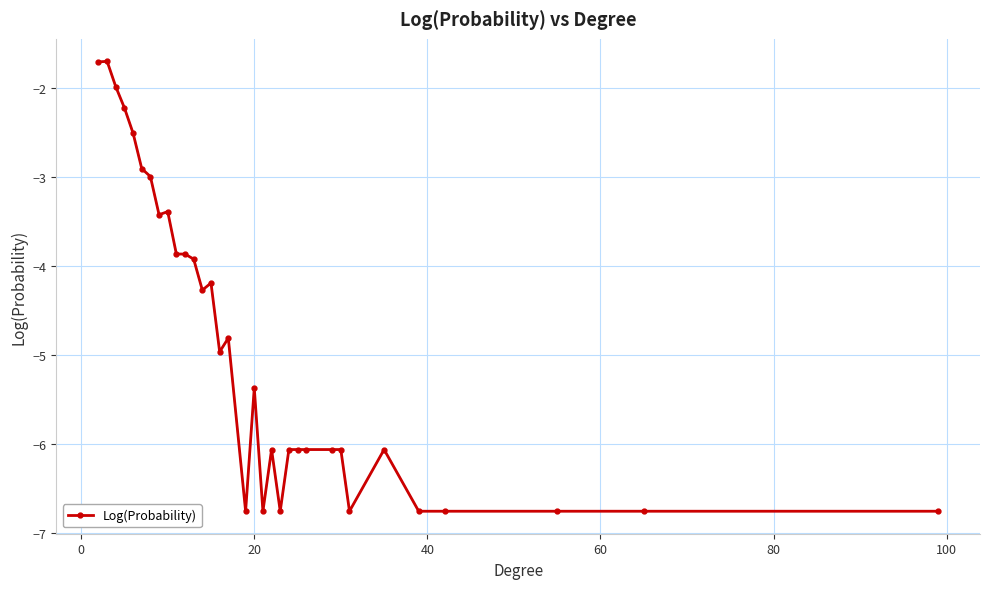

True or false: there are more than 0 points higher than both neighbors.

True